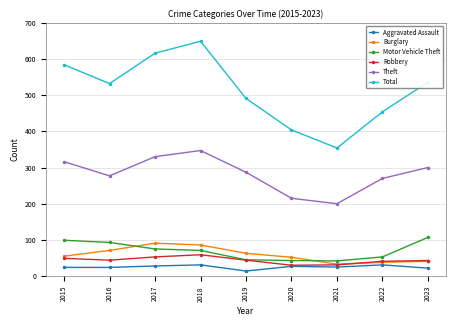

What is the value of the Robbery point at the 1st from the left?

49